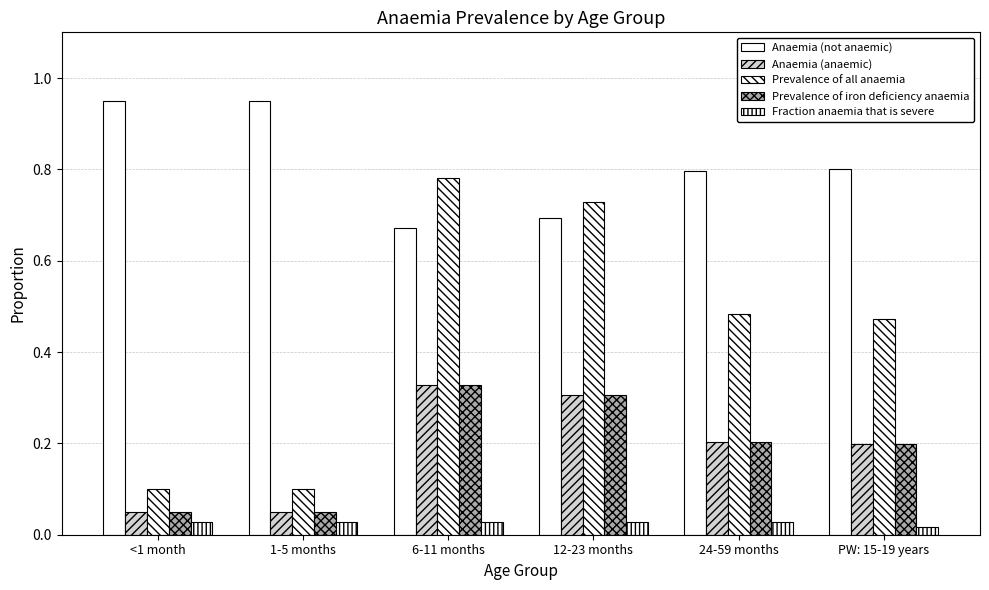

True or false: Anaemia (not anaemic) has a value of 0.8 at PW: 15-19 years.

True